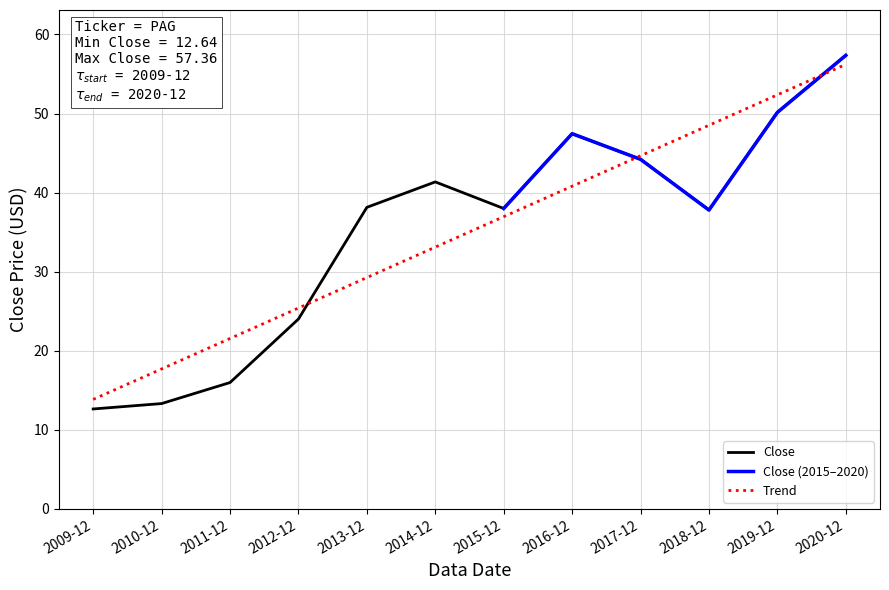

The value at 2014-12 is 63.5. True or false?

False